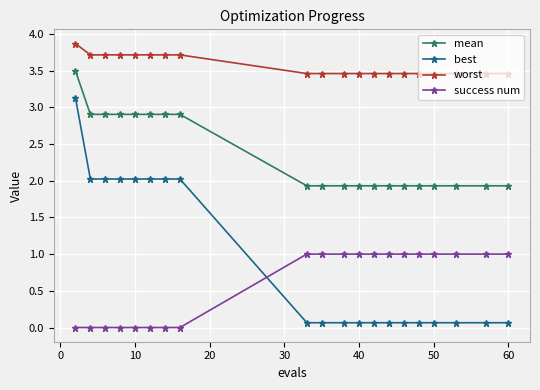

Which series has the widest spread of values?

best